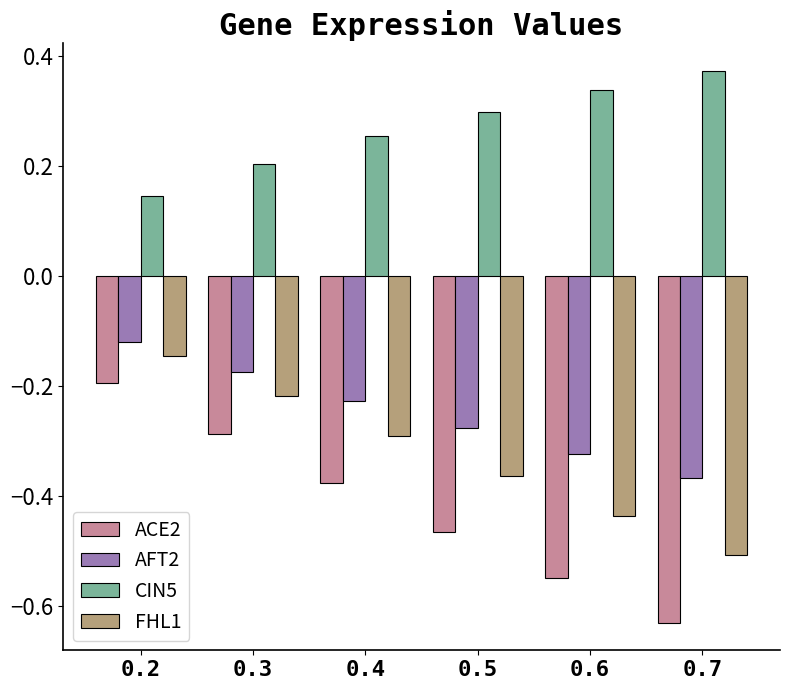

How many bars are there in total?

24